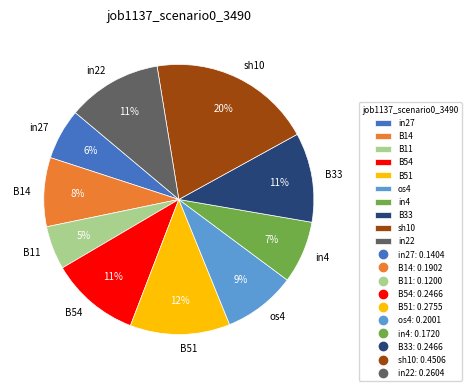

What percentage is the B54 slice, to the nearest percent?

11%